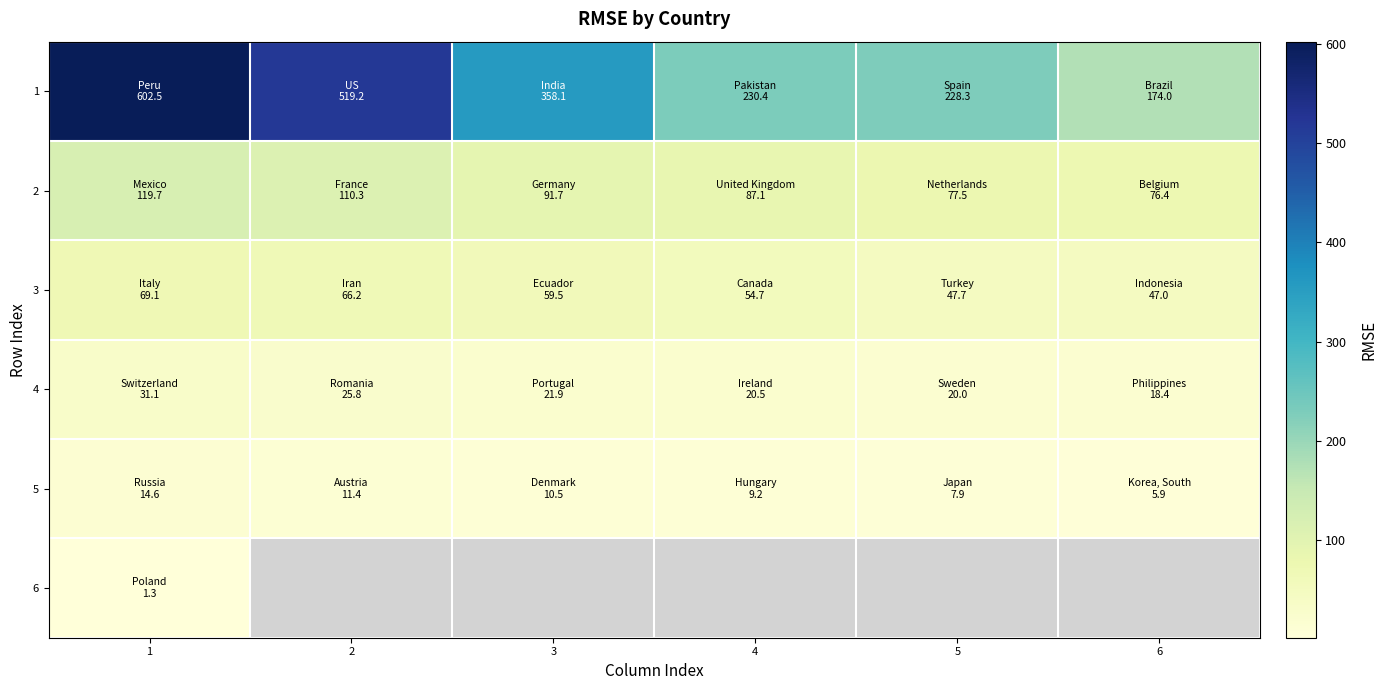

Is the value of 3 at 3 greater than the value of 5 at 5?

Yes